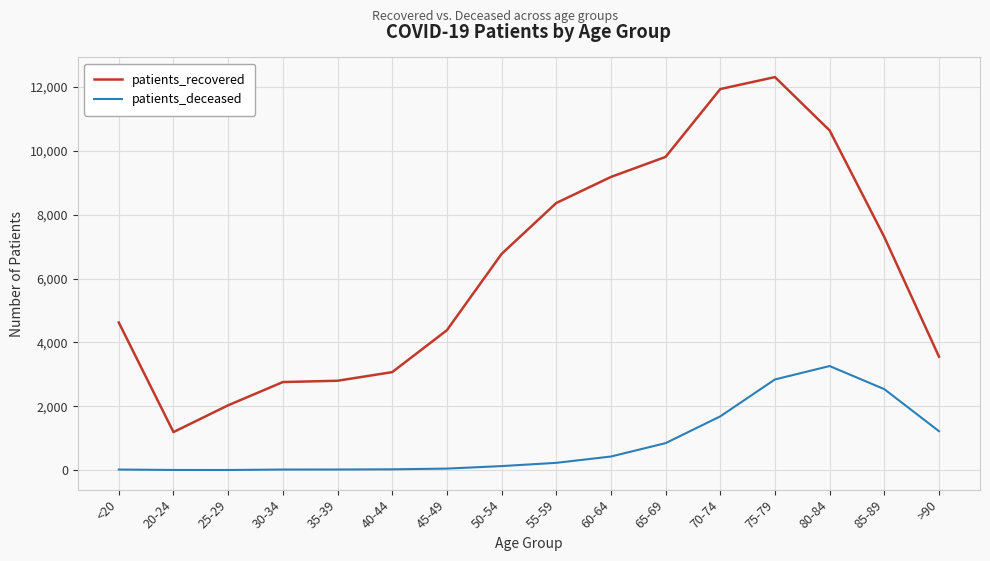

What is the highest value of the patients_recovered series?

12313